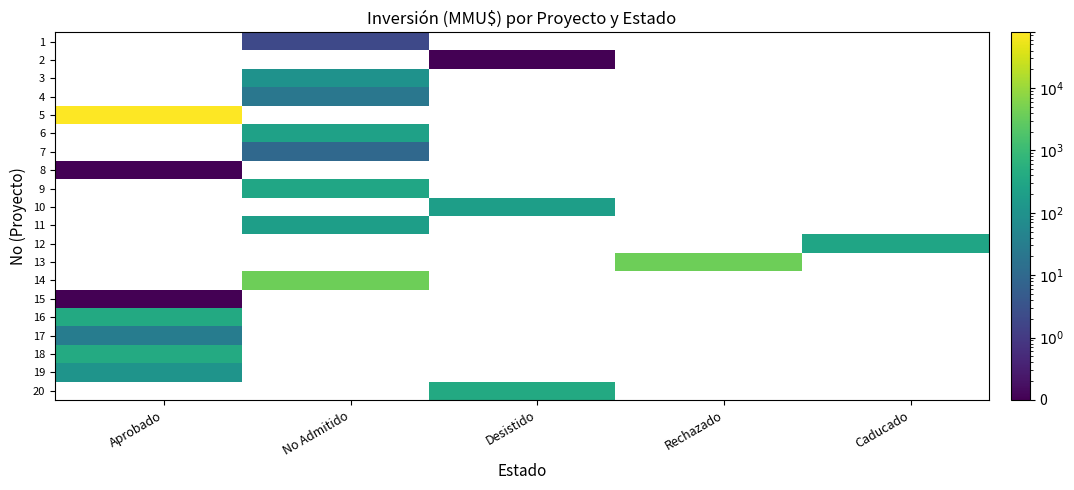

At how many categories does at least one series exceed 19335?

6